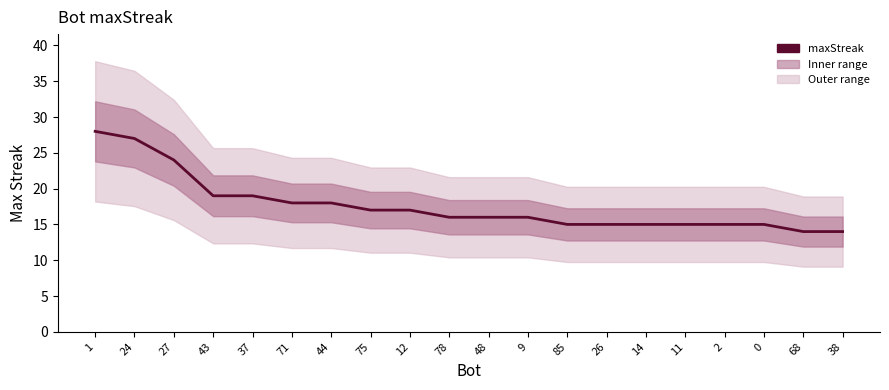

Rank the categories by value from highest to lowest.

1, 24, 27, 43, 37, 71, 44, 75, 12, 78, 48, 9, 85, 26, 14, 11, 2, 0, 68, 38